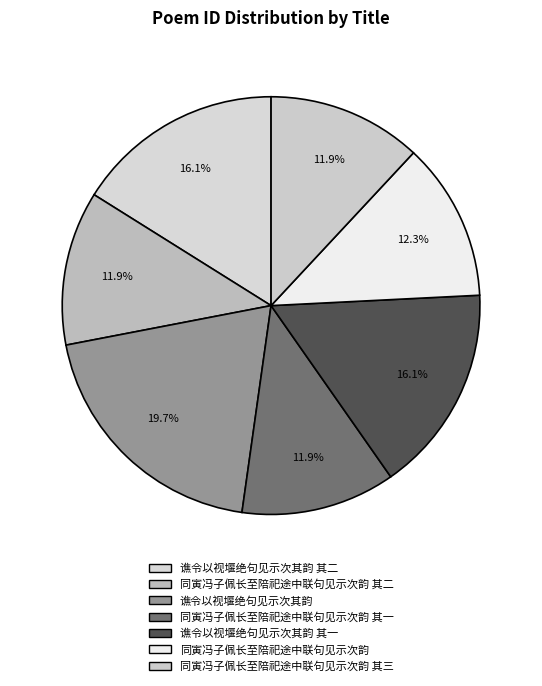

How many slices are in this pie chart?

7